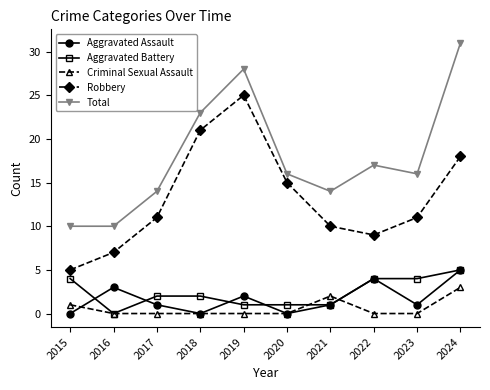

Which label corresponds to the largest value in the chart?

2024